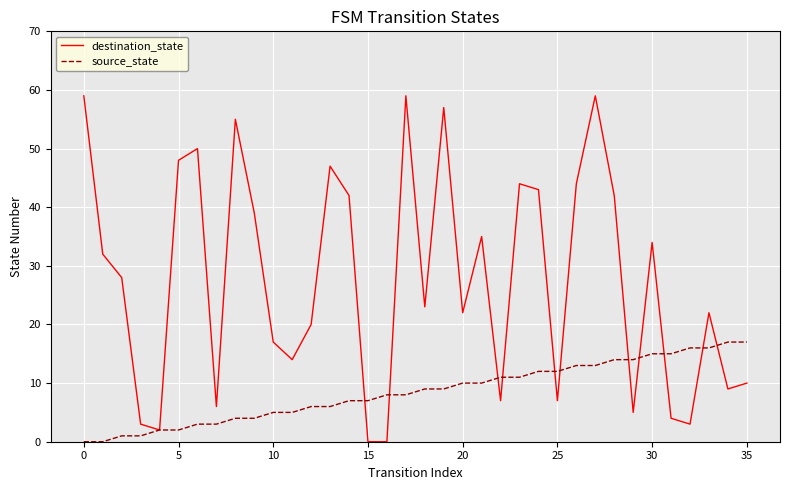

True or false: destination_state and source_state cross at least once.

True